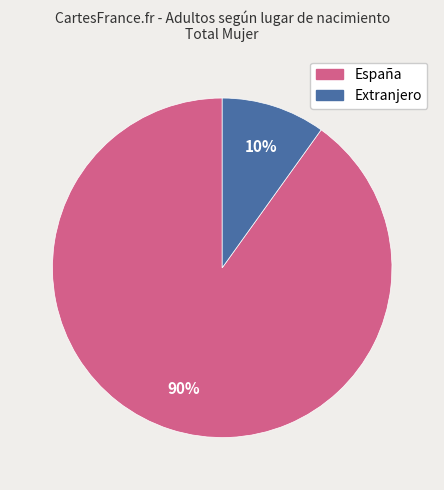

To the nearest percent, what percentage of the pie is Extranjero?

10%